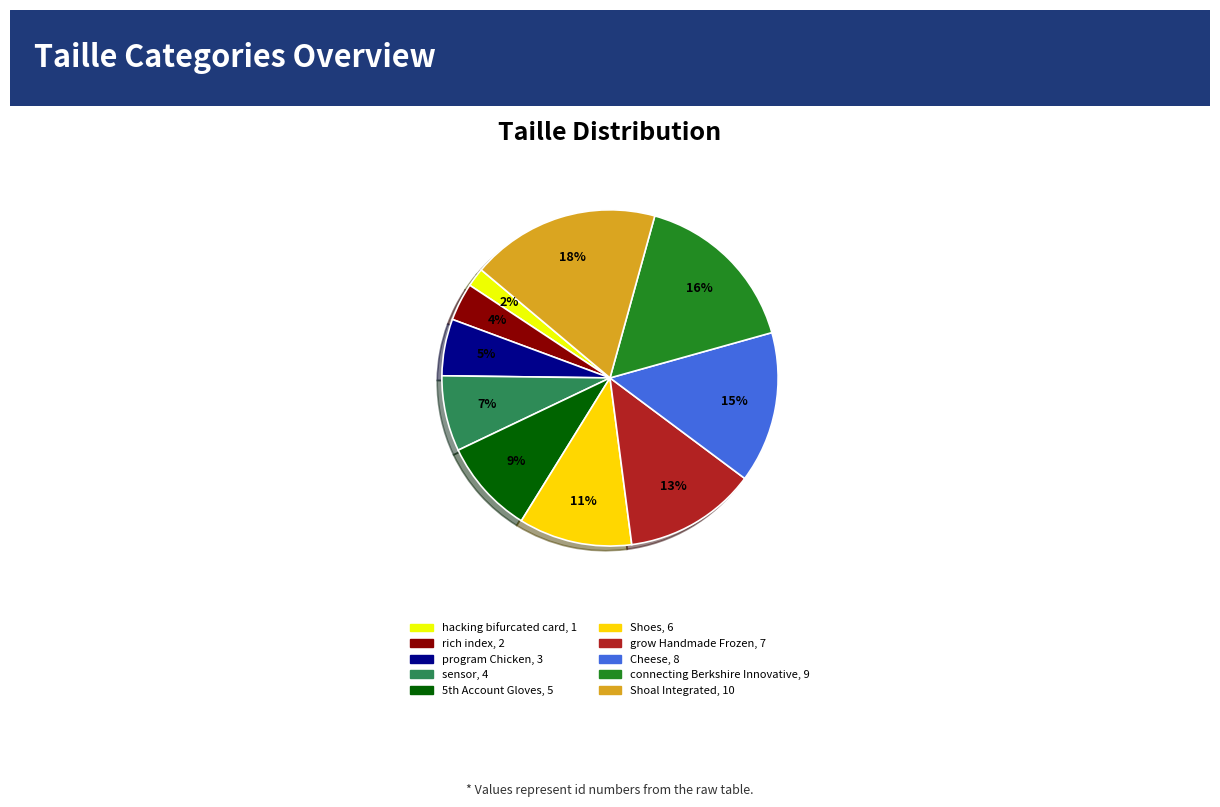

To the nearest percent, what is the combined percentage of program Chicken and hacking bifurcated card?

7%